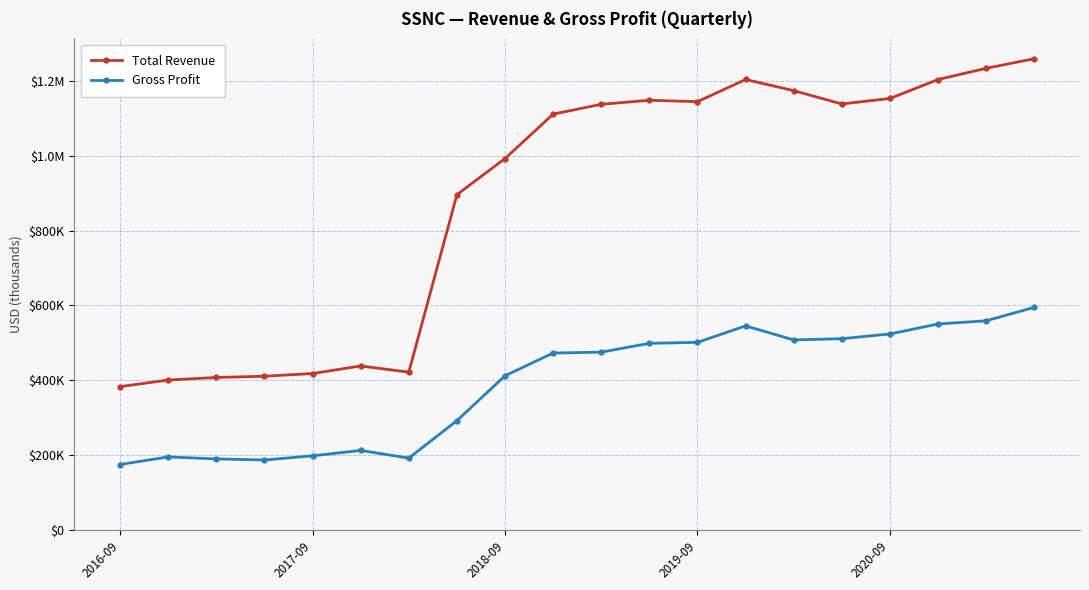

What are all the series names shown in the legend?

Total Revenue, Gross Profit